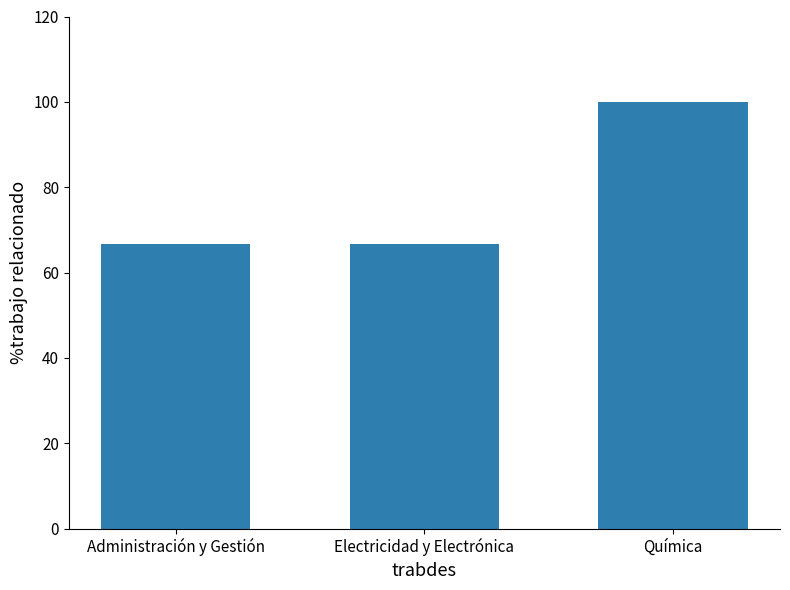

What is the change in value from Electricidad y Electrónica to Química?

+33.3